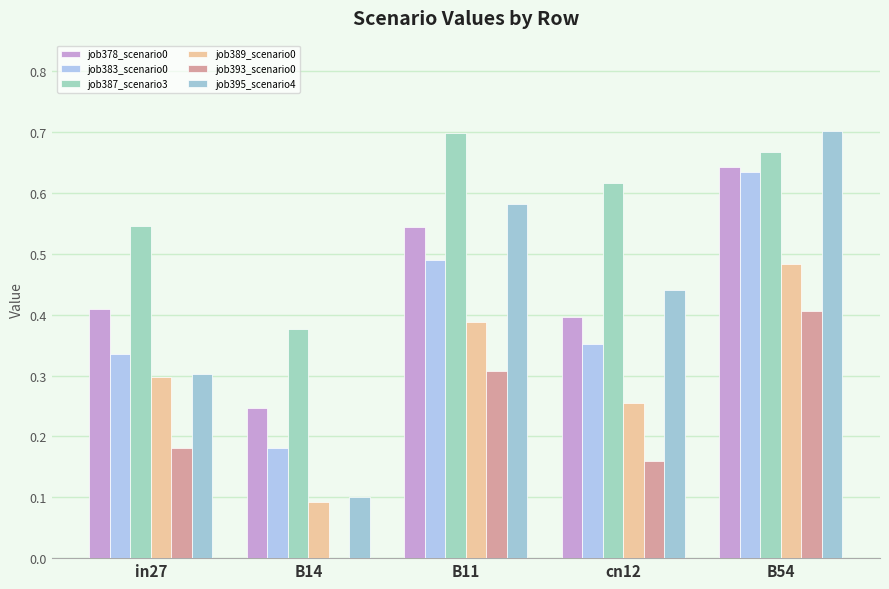

Count the number of data series in this chart.

6